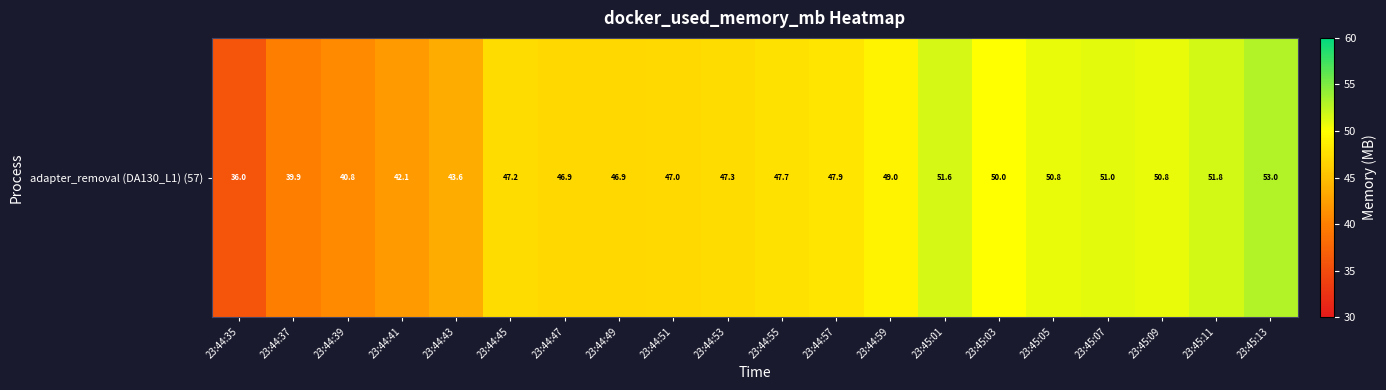

How many series are shown in this chart?

1